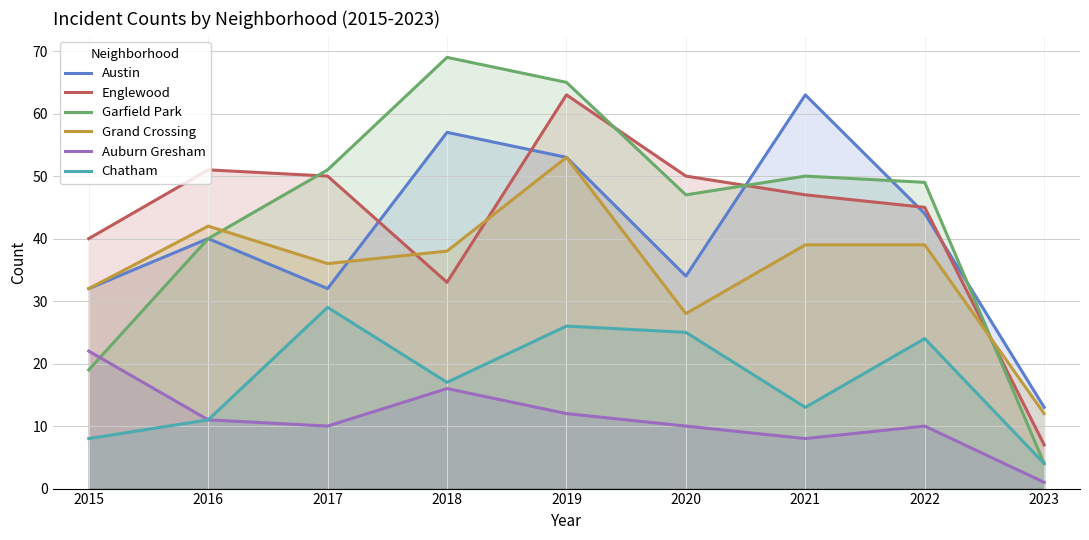

At which label does Englewood reach its minimum?

2023